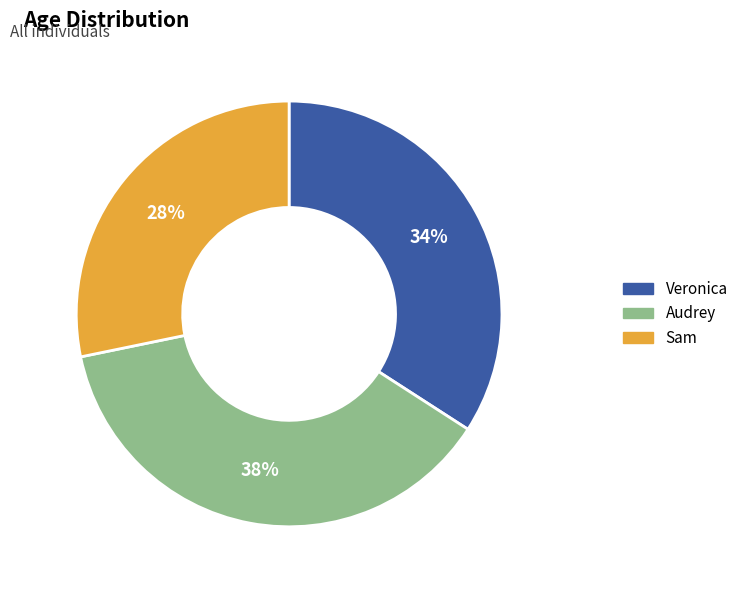

To the nearest percent, what portion does Sam represent?

28%